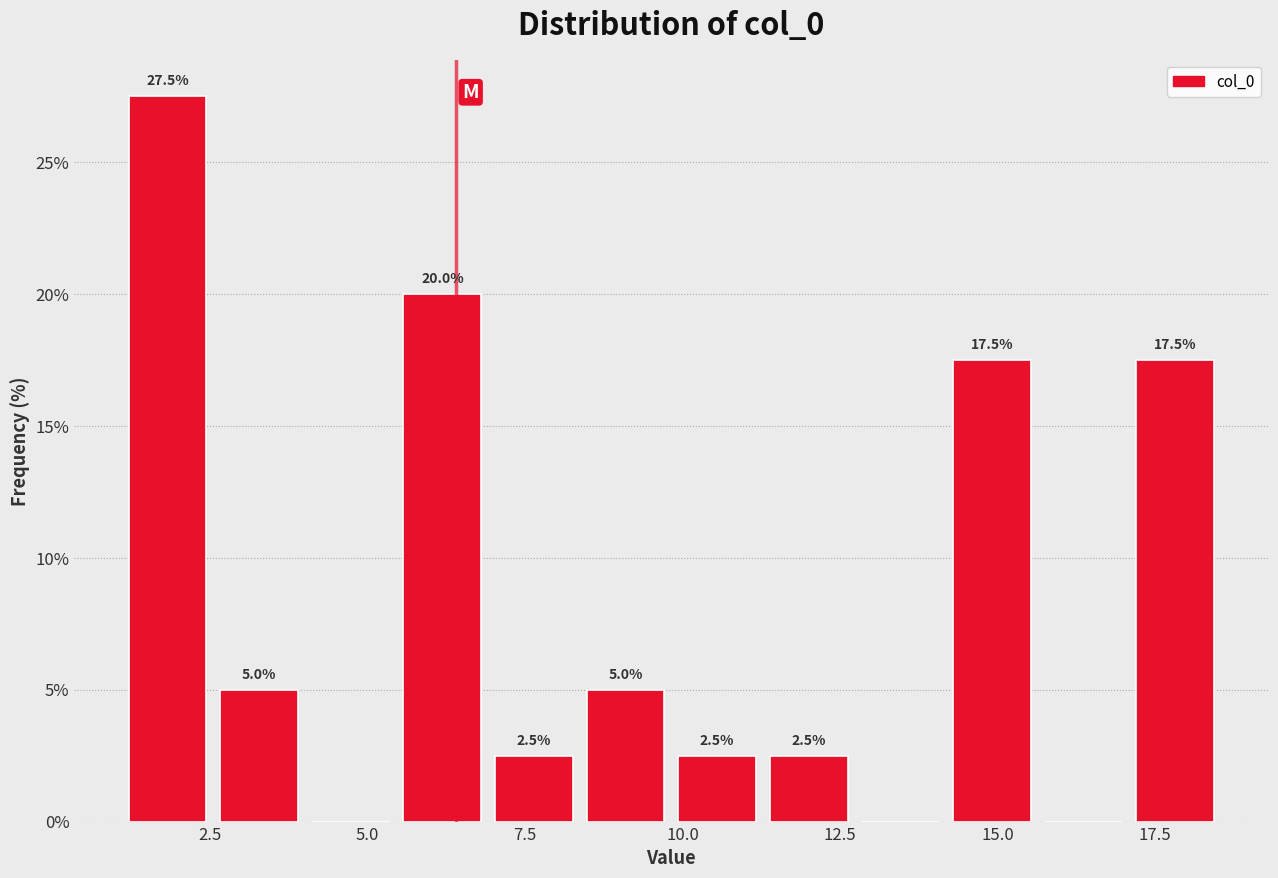

Around what value on the x-axis is the tallest bar? Give the approximate position of its centre, as read against the axis.

2.0